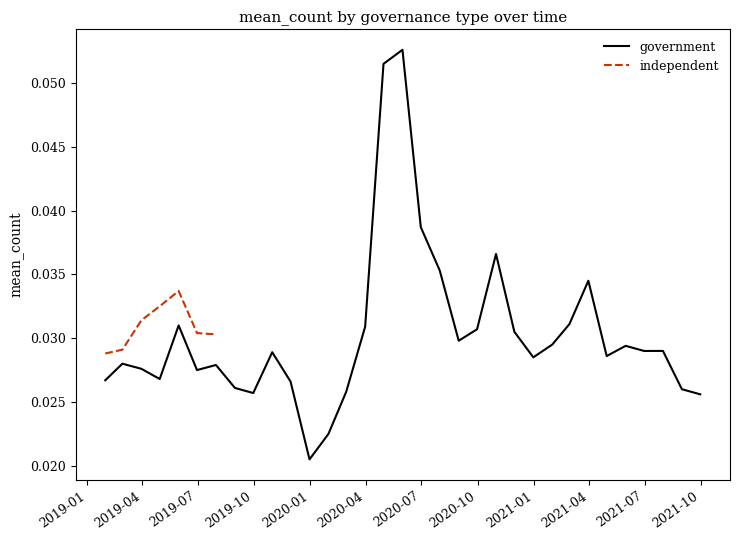

Reading left to right, list all the values displayed in this chart.

0.0	0.0	0.0	0.0	0.0	0.0	0.0	0.0	0.0	0.0	0.0	0.0	0.0	0.0	0.0	0.1	0.1	0.0	0.0	0.0	0.0	0.0	0.0	0.0	0.0	0.0	0.0	0.0	0.0	0.0	0.0	0.0	0.0